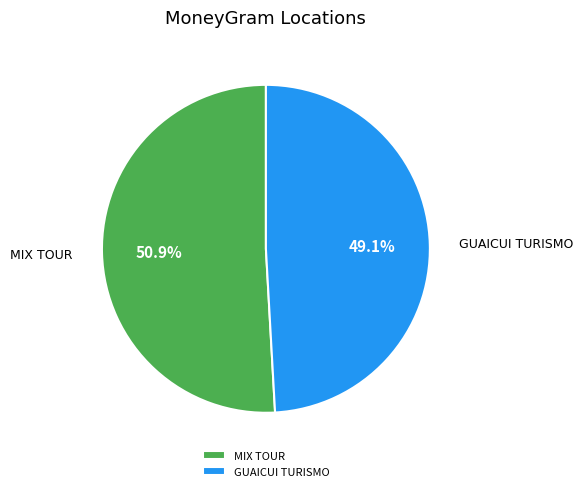

How many segments does this pie chart have?

2